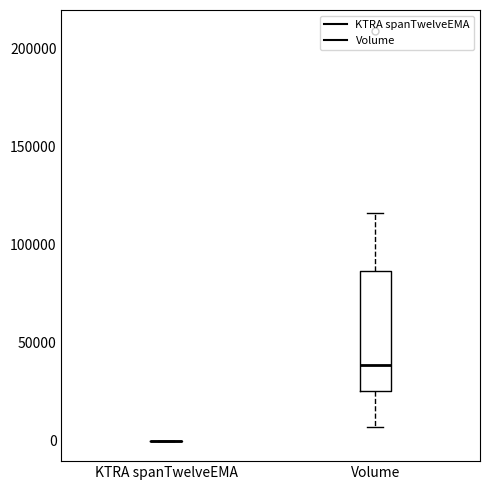

Reading left to right, read every box against the y-axis: the position of its median line, the range the box covers, and the ends of its whiskers. The values are not printed on the chart, so give them approximately, as read against the axis.

KTRA spanTwelveEMA: box collapsed to a line at 0, whiskers 0 to 0
Volume: median 40000, box 25000 to 85000, whiskers 5000 to 115000